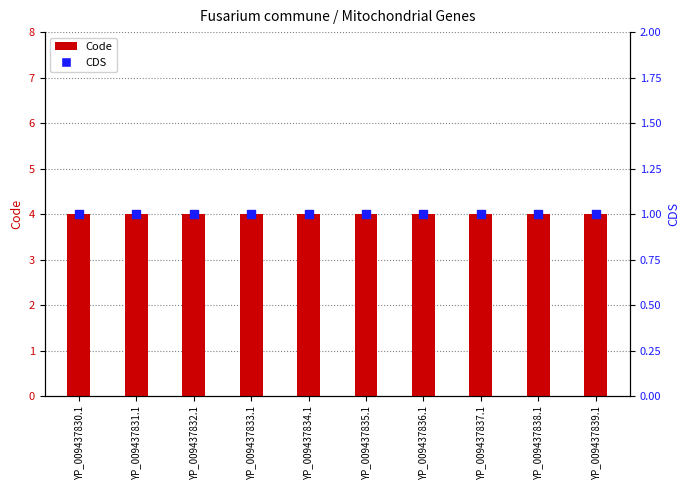

What is the total value across all series at YP_009437839.1?

5